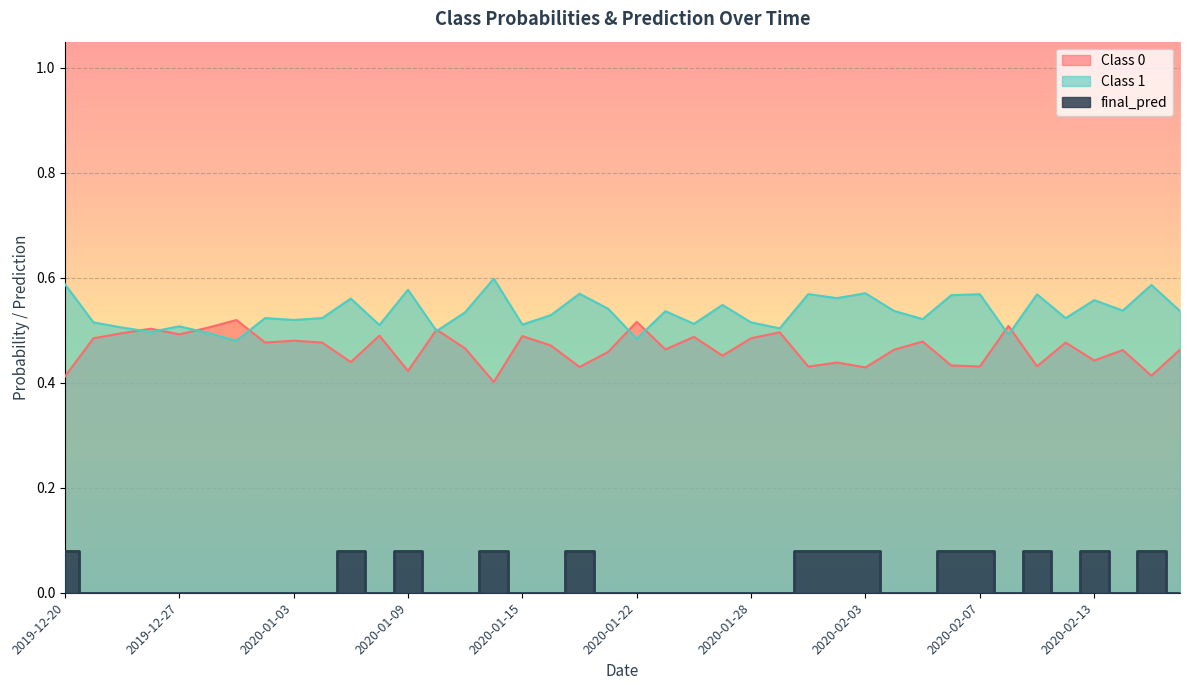

Which category has the highest value across all series?

2020-01-14